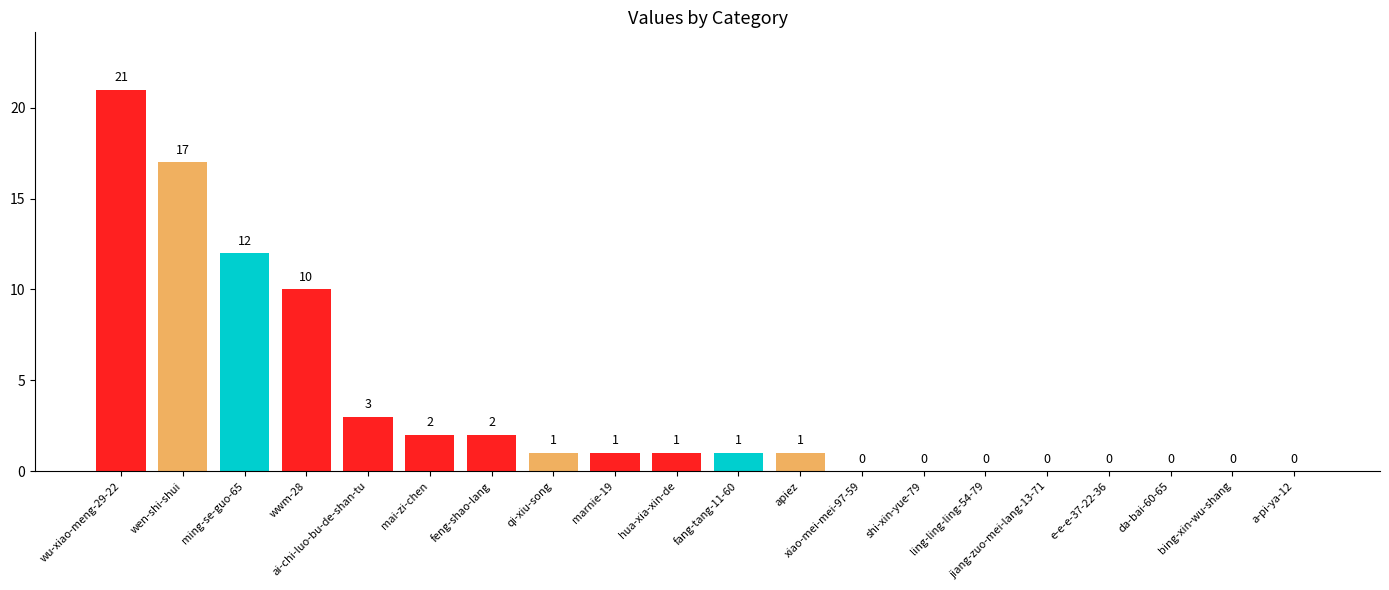

The chart shows a value of 12 at jiang-zuo-mei-lang-13-71. True or false?

False